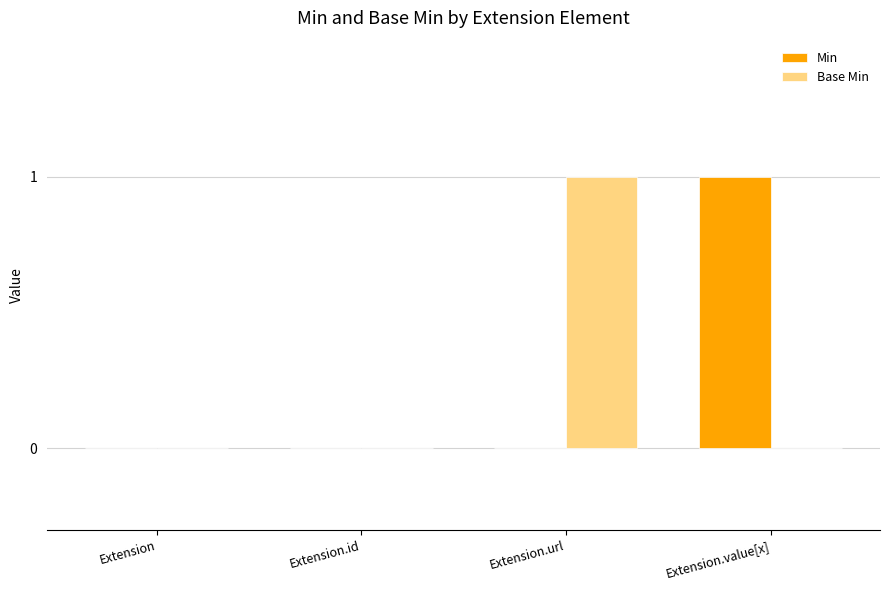

What is the difference between the Base Min values at Extension.value[x] and Extension.url?

1